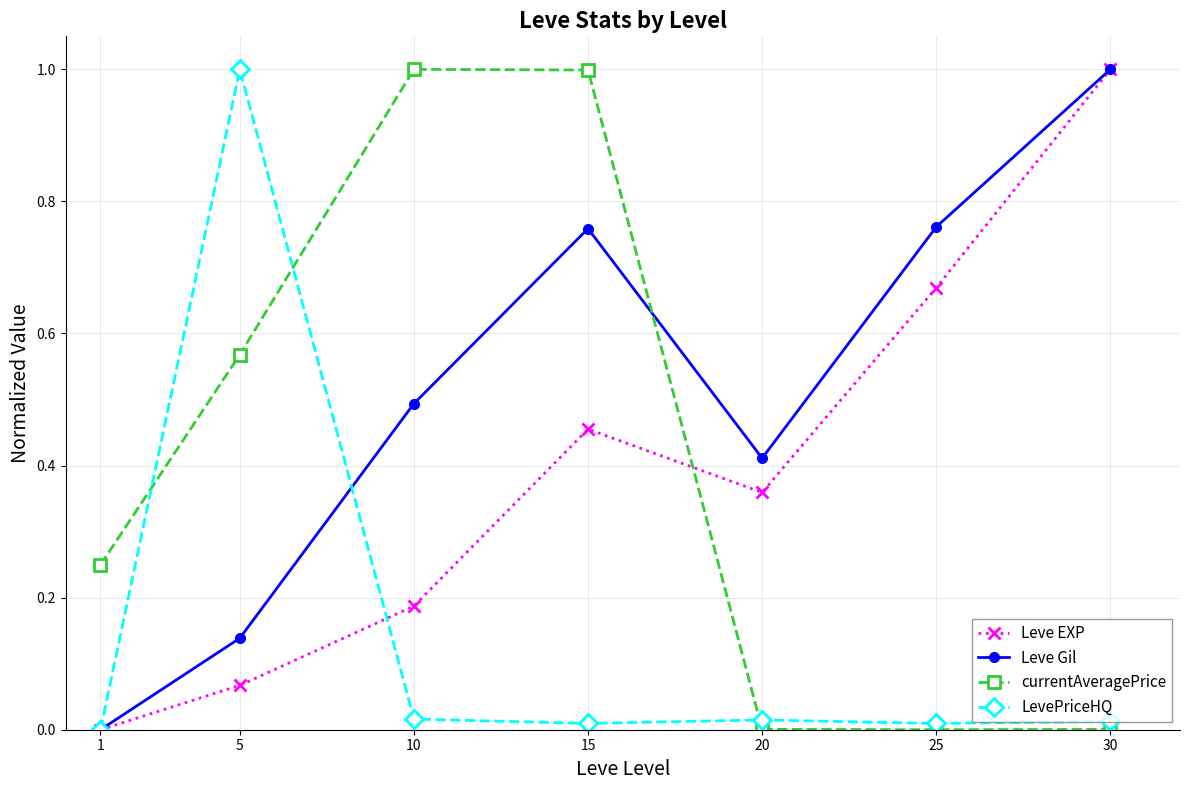

How many data points does each series have?

7